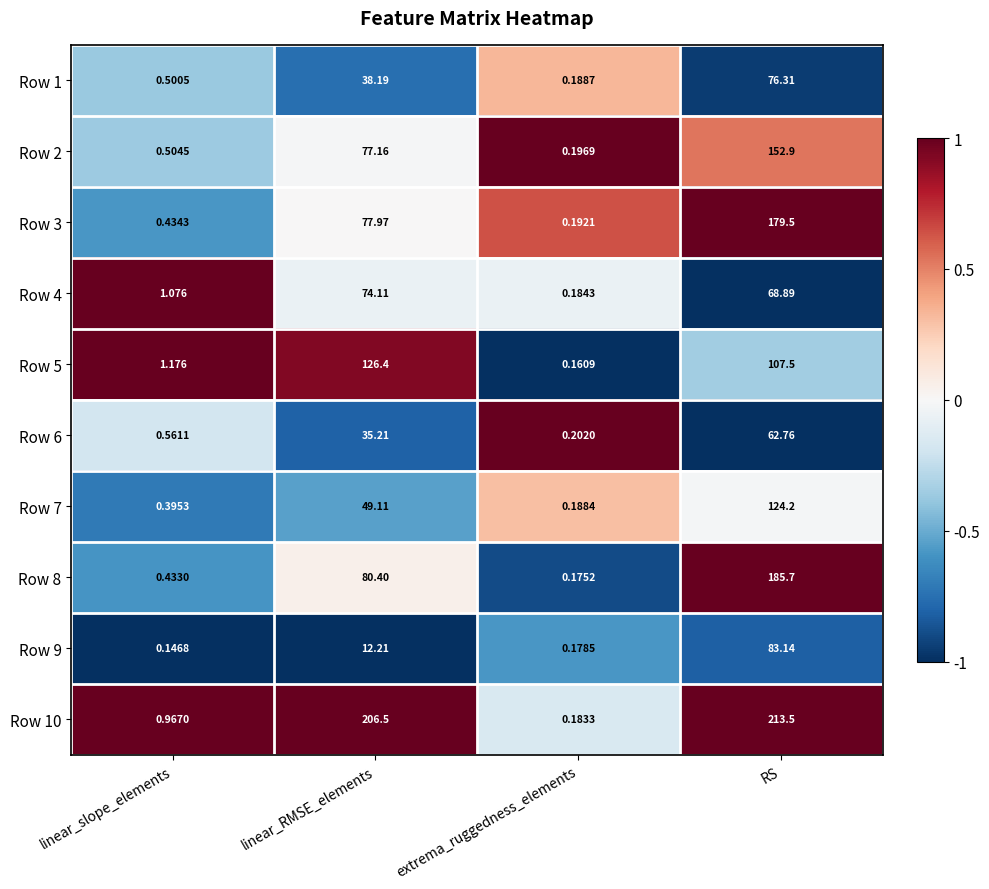

At which label is Row 9 closest to 41?

linear_RMSE_elements